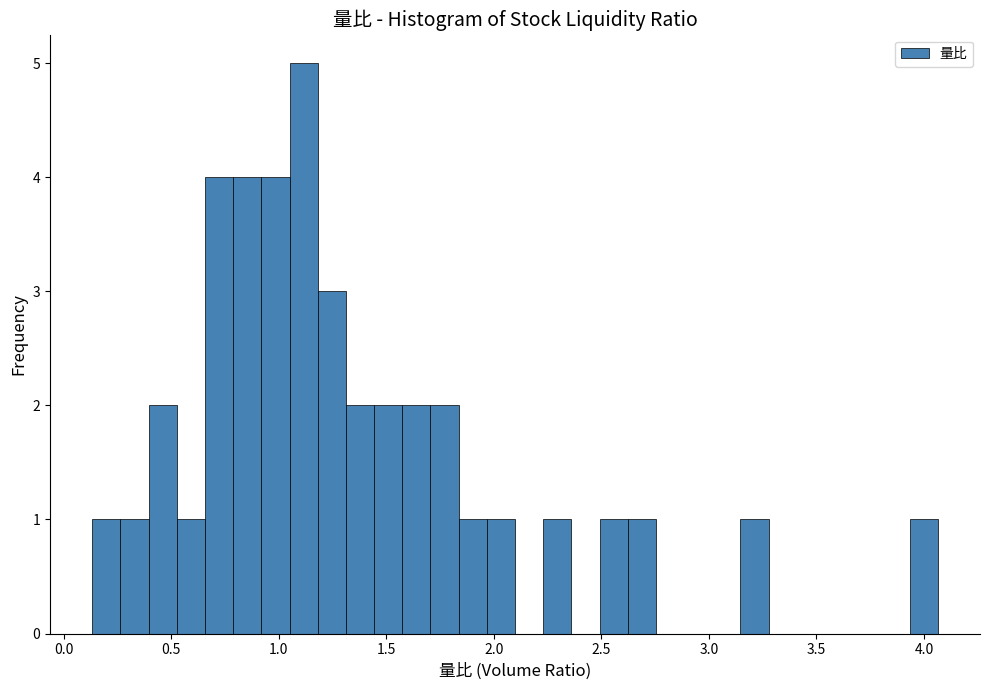

Around what value on the x-axis is the tallest bar? Give the approximate position of its centre, as read against the axis.

1.10